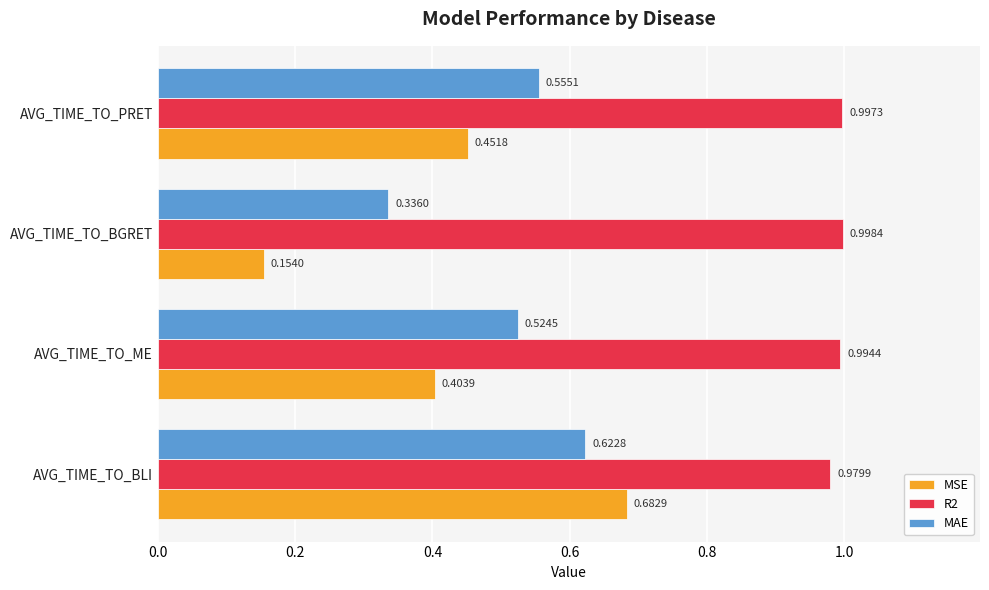

Which label corresponds to the largest value in the chart?

AVG_TIME_TO_BGRET